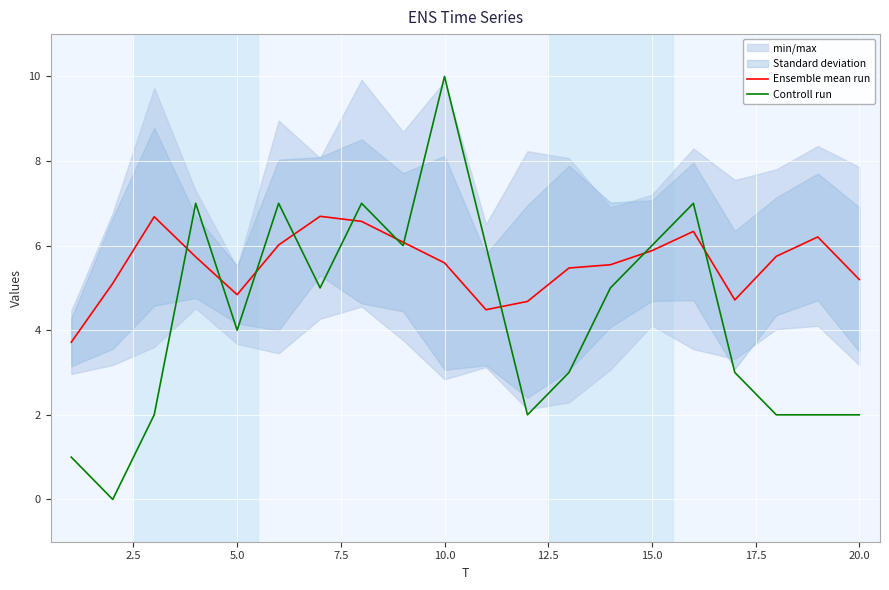

List the series in order of their overall mean, lowest first.

Controll run, Ensemble mean run